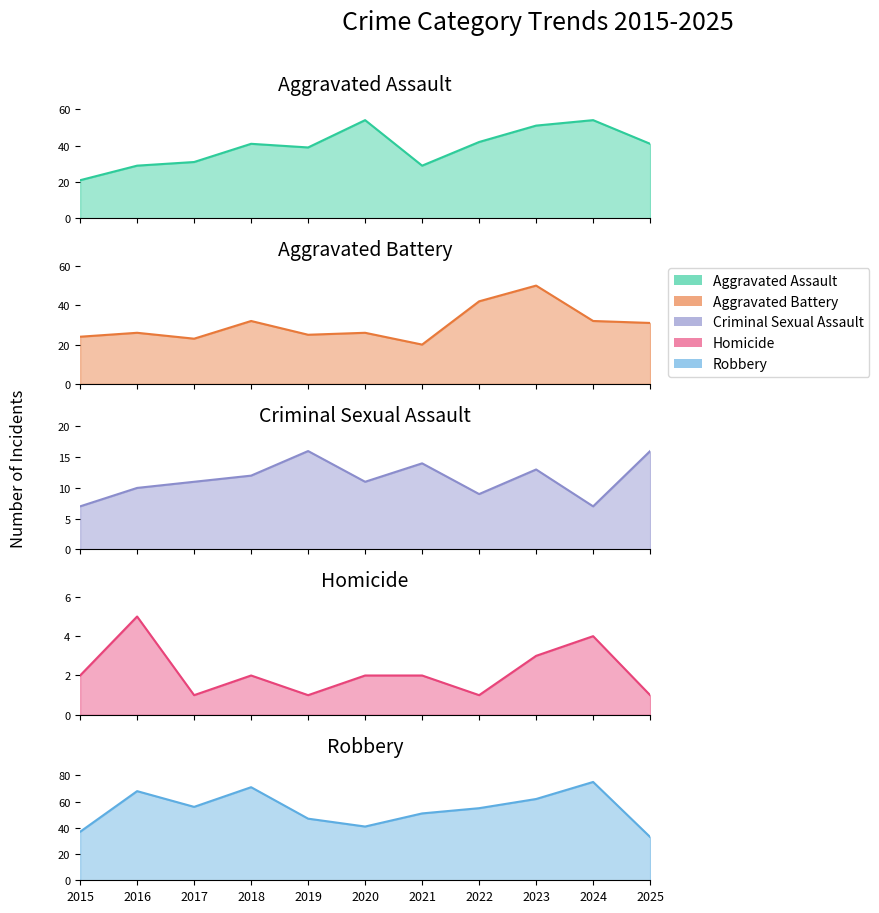

The value of Robbery at 2020 is 66. True or false?

False